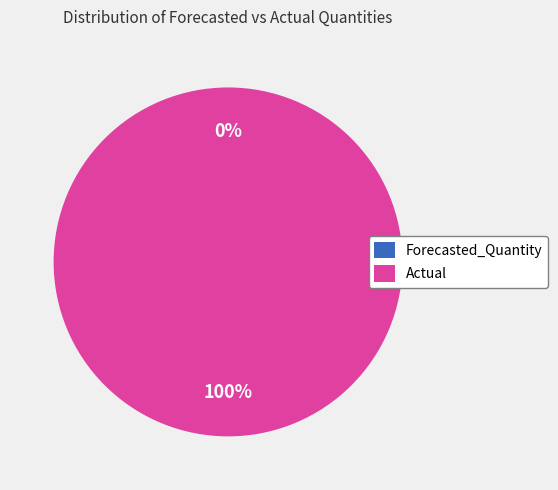

How many segments does this pie chart have?

2